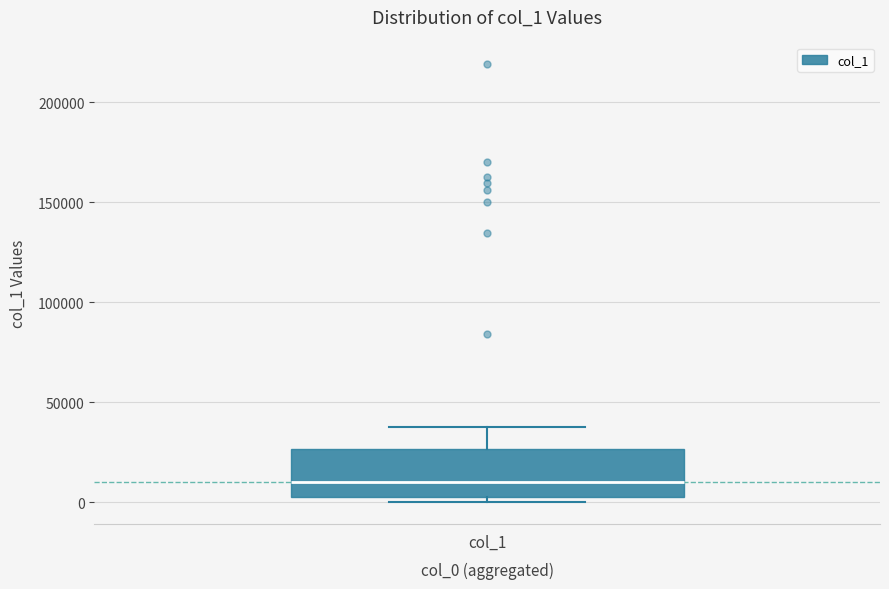

Transcribe this box plot: give where the median line is, the range the box spans, and where the two whiskers end, as read against the y-axis. The values are not printed on the chart, so give them approximately, as read against the axis.

median 10000, box 5000 to 25000, whiskers 0 to 40000